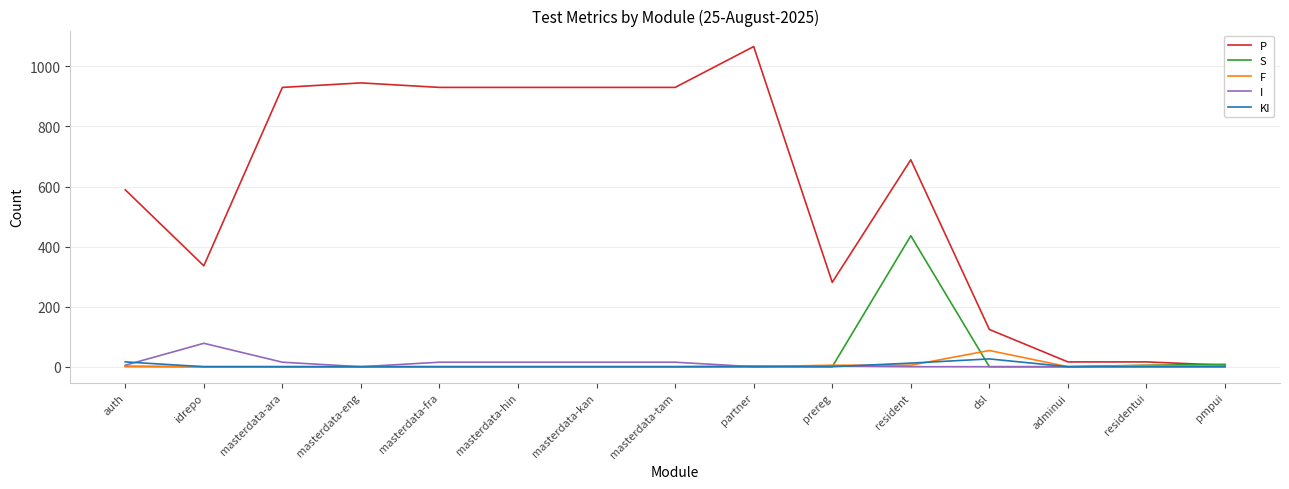

Which series has the widest spread of values?

P